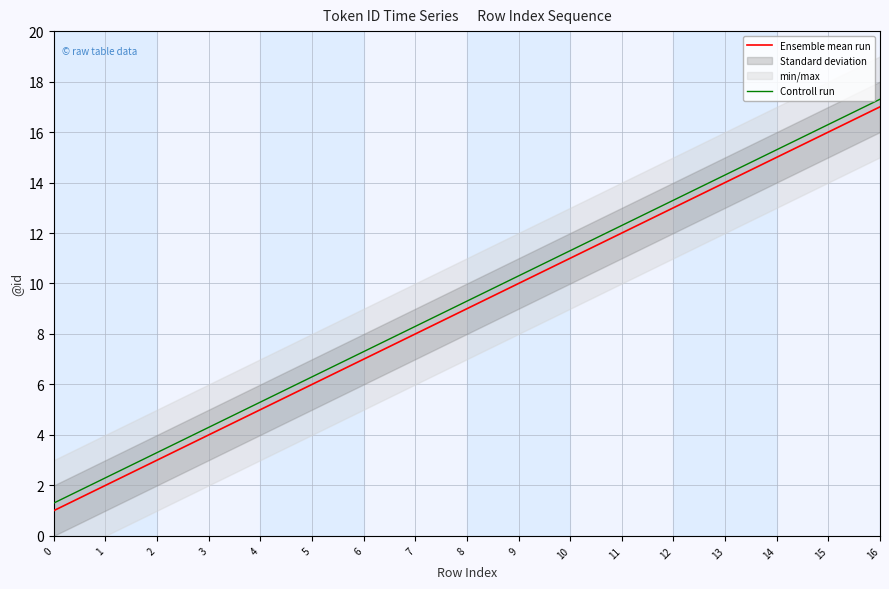

Which series has the largest total across all categories?

Controll run